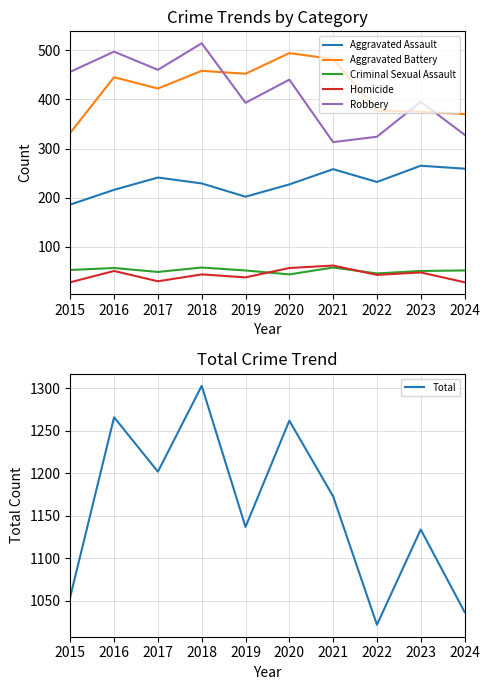

How many lines are shown in the chart?

6